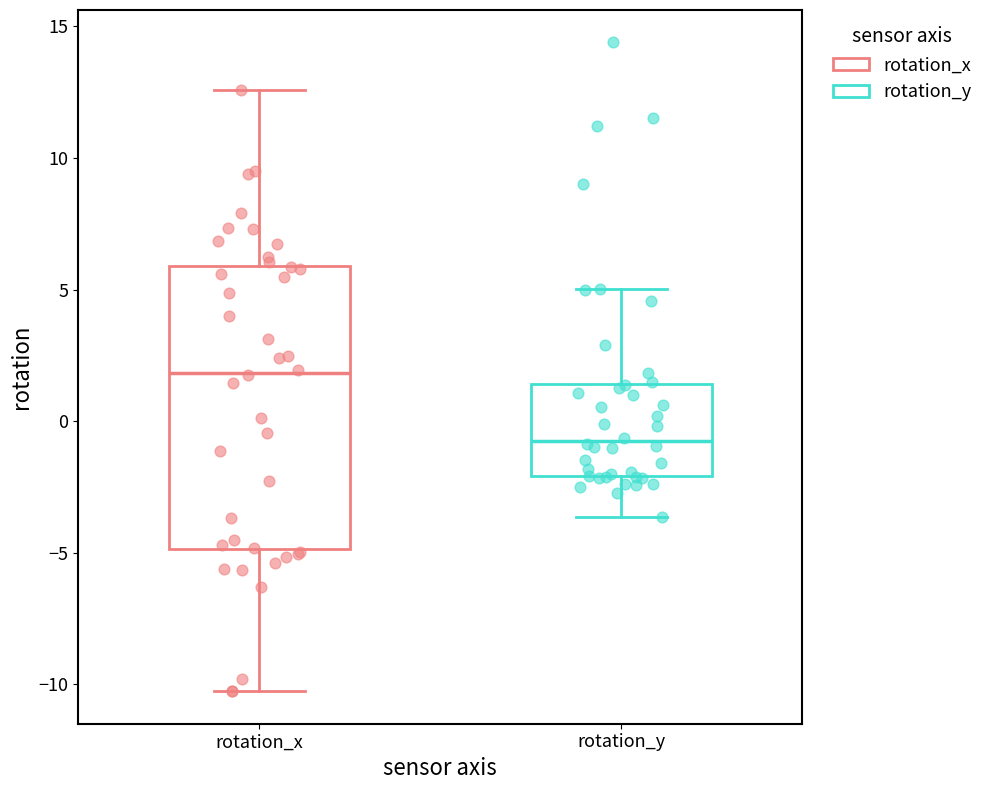

Which box has the highest median line?

rotation_x